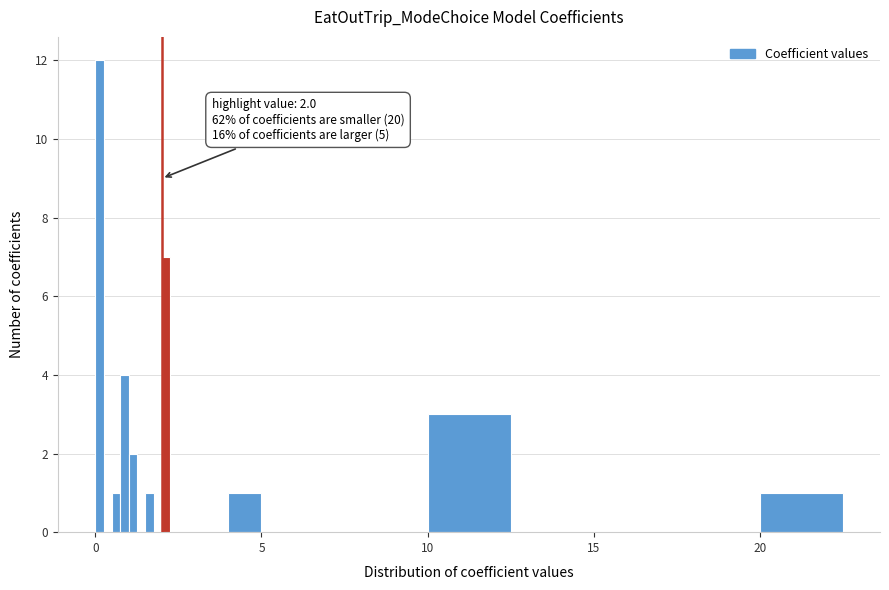

Around what value on the x-axis is the tallest bar? Give the approximate position of its centre, as read against the axis.

0.0